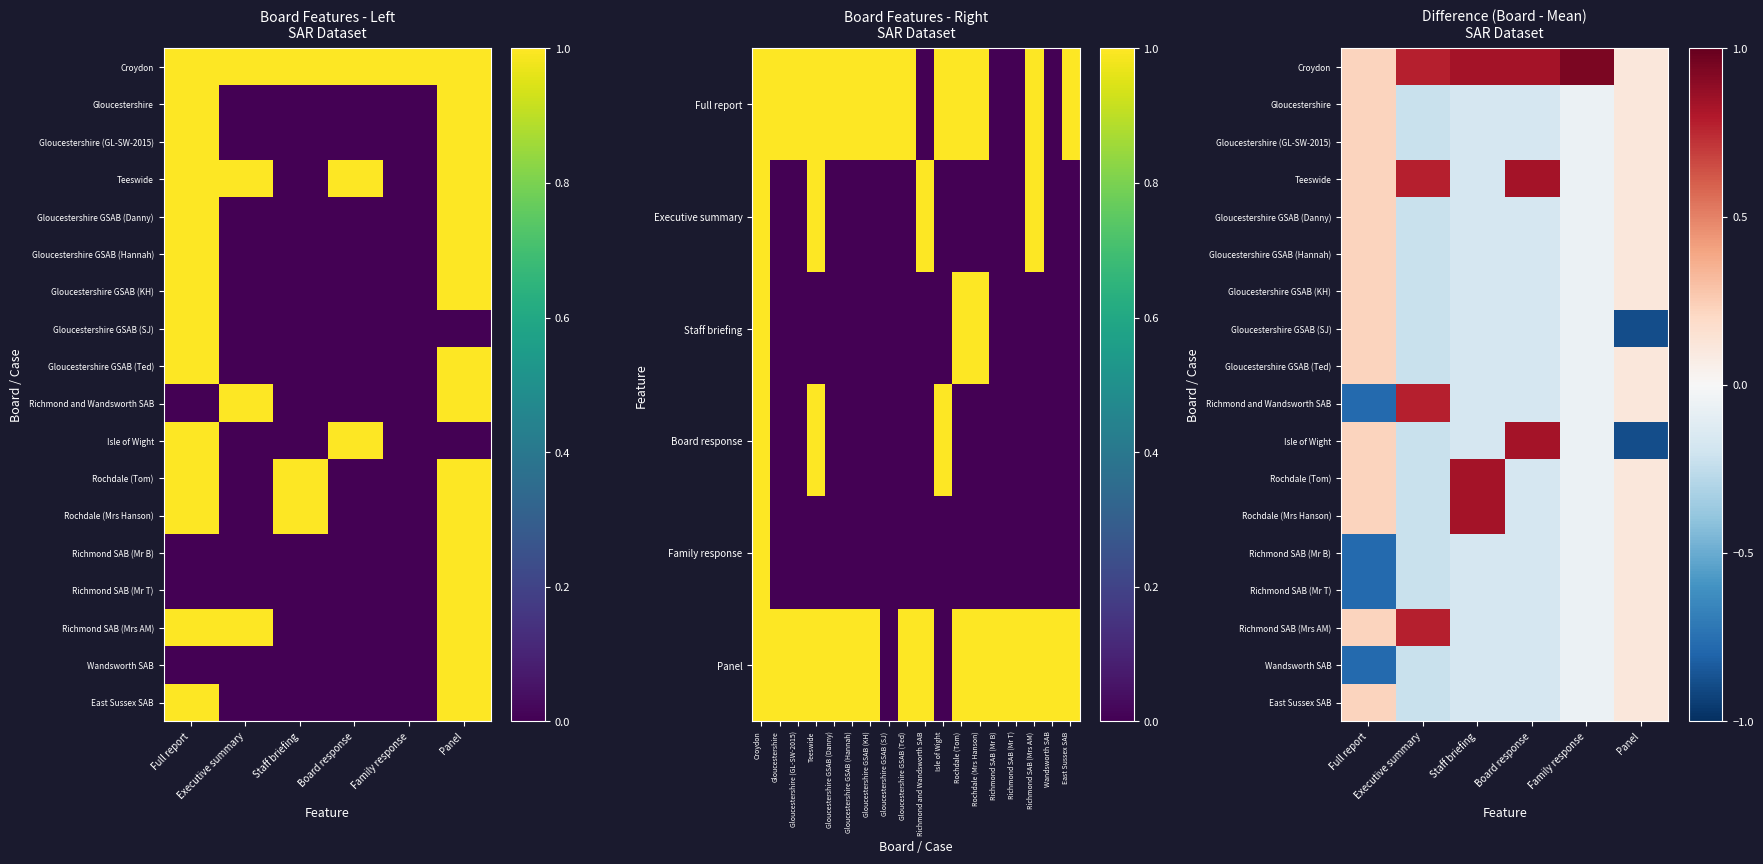

How many data points in Gloucestershire are less than 0?

4